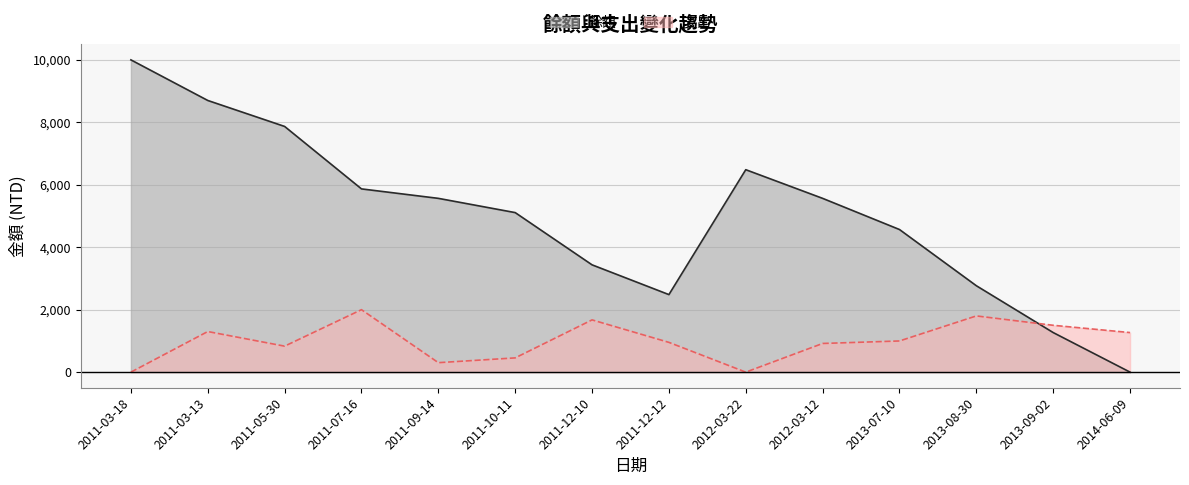

True or false: 餘額 and 支出 cross at least once.

True